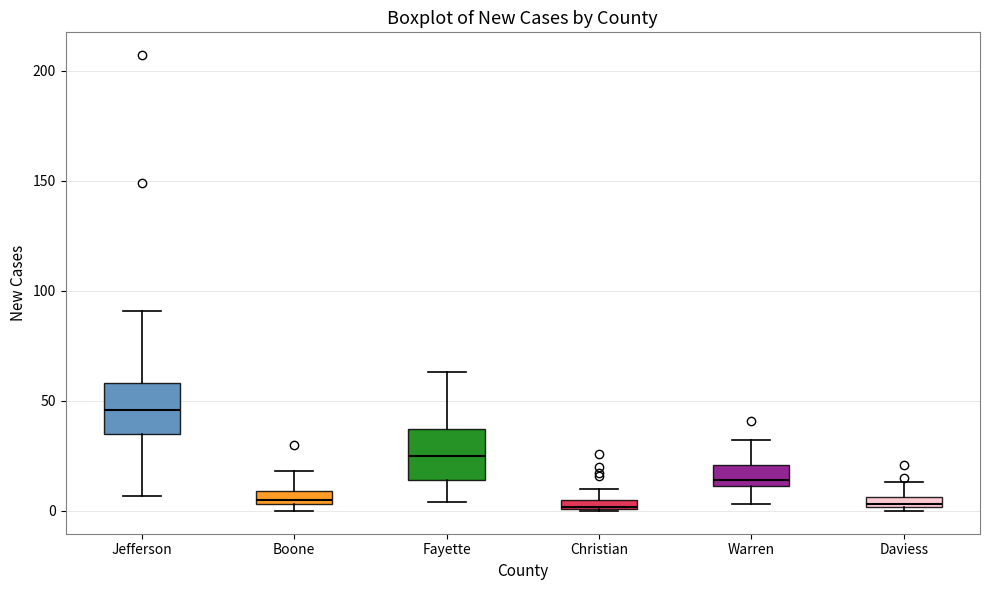

Which box's median line is the highest?

Jefferson